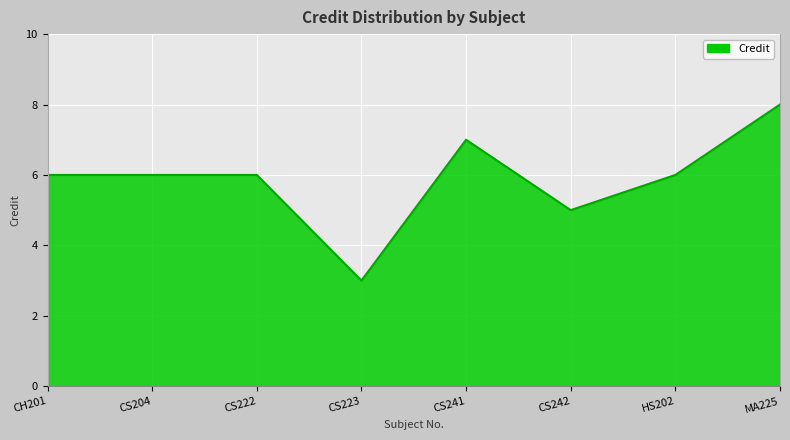

True or false: there are more than 0 points higher than both neighbors.

True